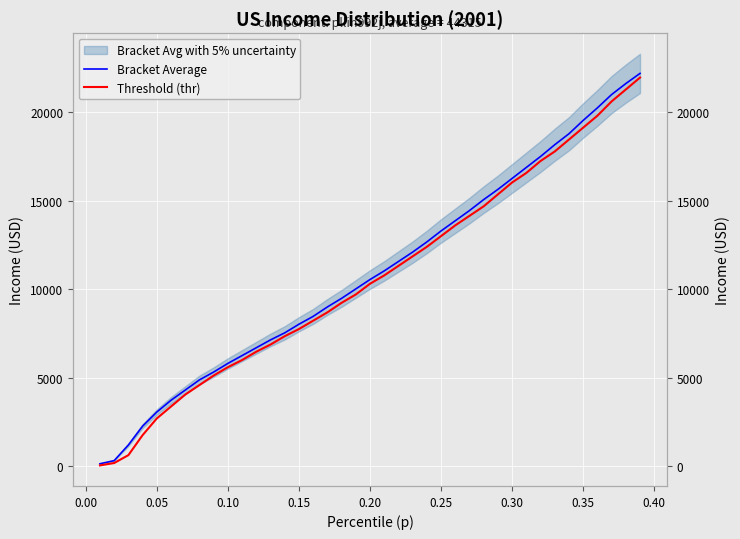

What is the spread (max minus min) of values at 0.00?

135.0